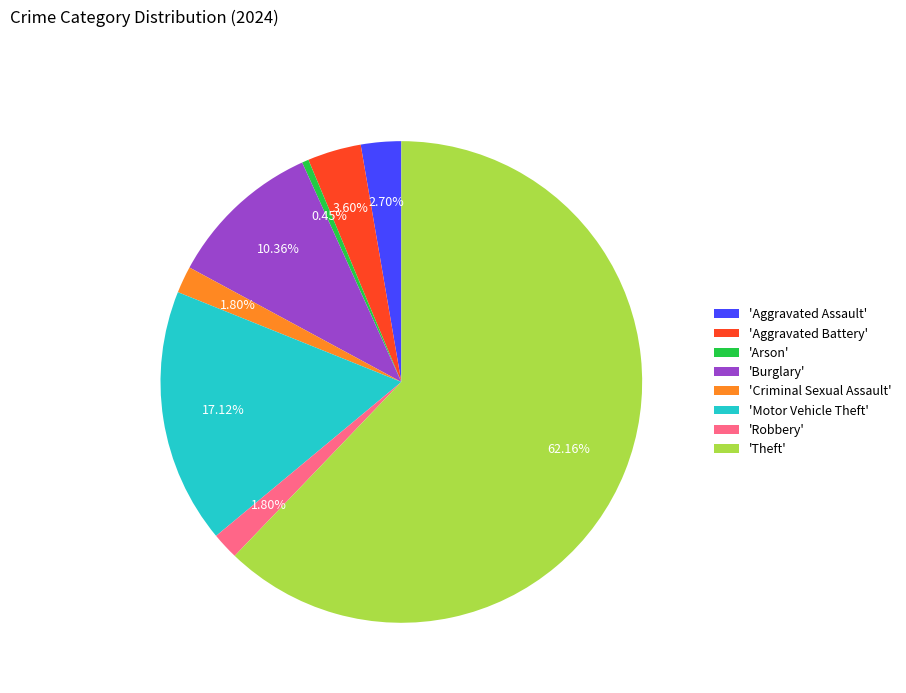

To the nearest percent, what is the difference between the largest and smallest slice percentages?

62%